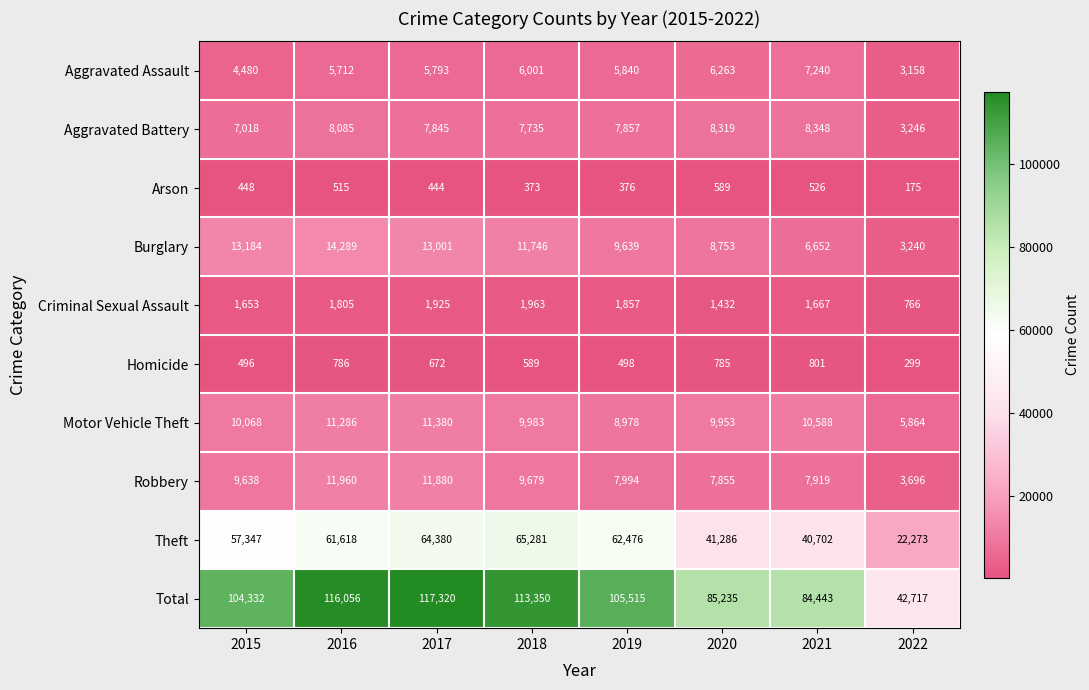

How many categories are shown in the chart?

8